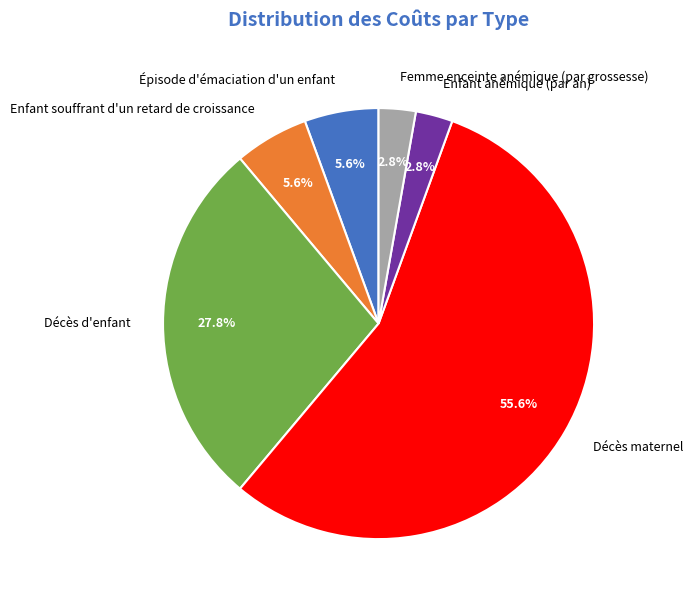

To the nearest percent, what portion does Femme enceinte anémique (par grossesse) represent?

3%